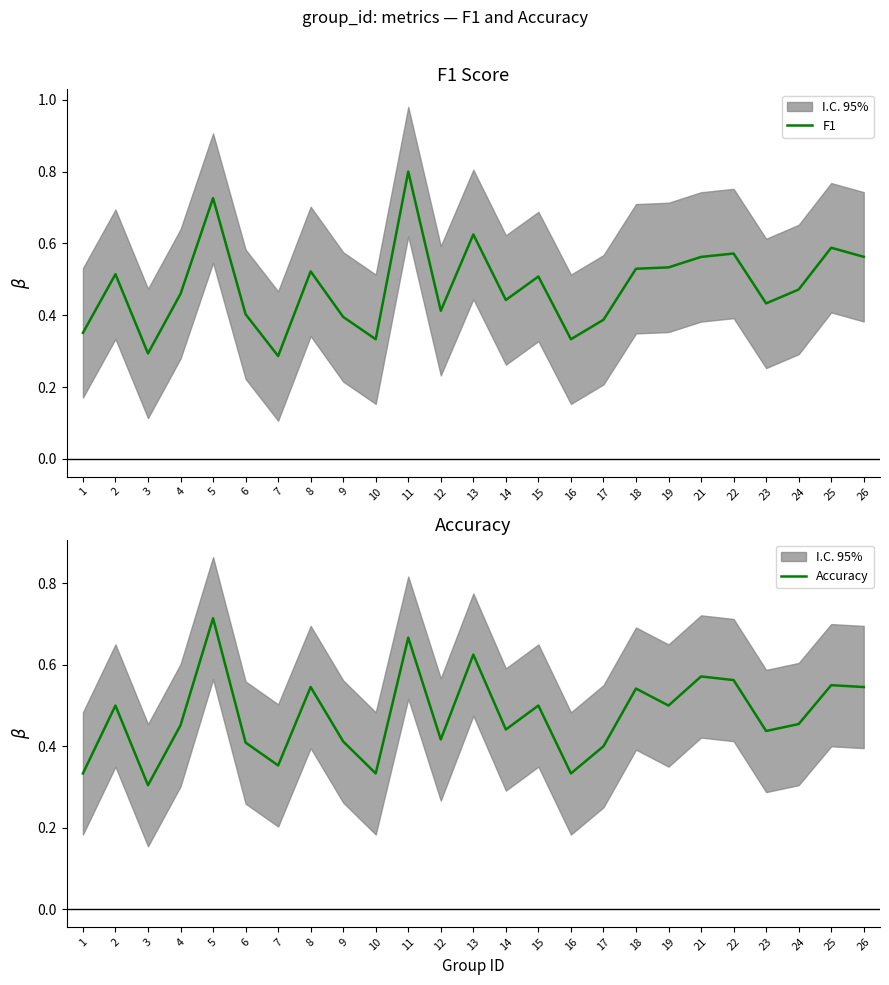

Is it true that Accuracy equals 0.8 at 8?

False